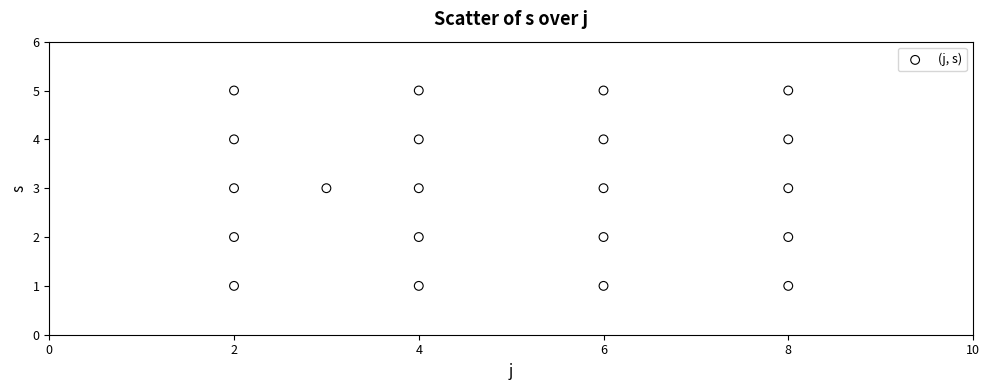

What is the range of X values (max minus min)?

6